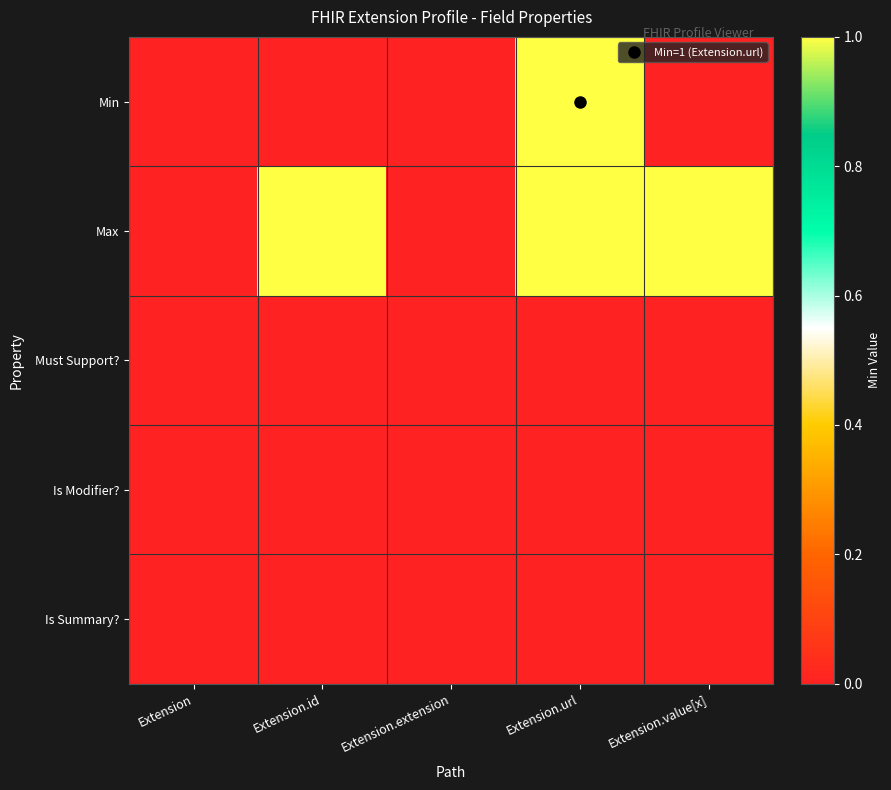

Reading left to right, extract all data points from this chart.

Min: Extension=0	Extension.id=0	Extension.extension=0	Extension.url=1	Extension.value[x]=0
Max: Extension=0	Extension.id=1	Extension.extension=0	Extension.url=1	Extension.value[x]=1
Must Support?: Extension=0	Extension.id=0	Extension.extension=0	Extension.url=0	Extension.value[x]=0
Is Modifier?: Extension=0	Extension.id=0	Extension.extension=0	Extension.url=0	Extension.value[x]=0
Is Summary?: Extension=0	Extension.id=0	Extension.extension=0	Extension.url=0	Extension.value[x]=0